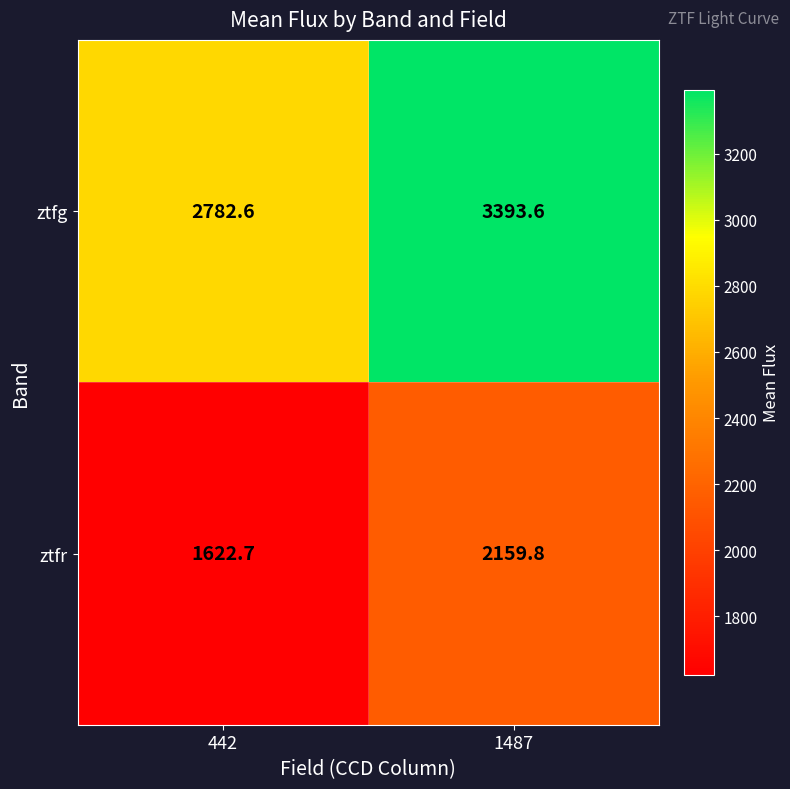

What is the average value of the ztfg series?

3088.1